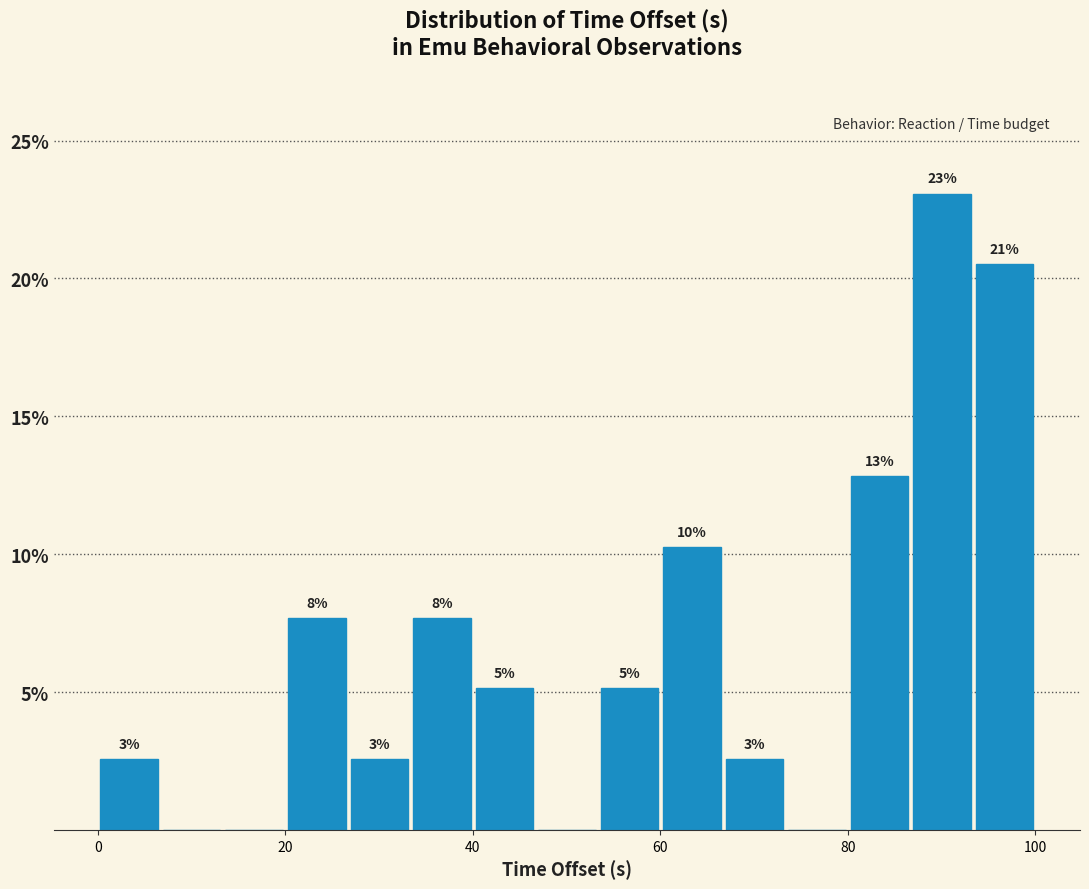

Read against the x-axis, roughly where is the centre of the tallest bar?

90